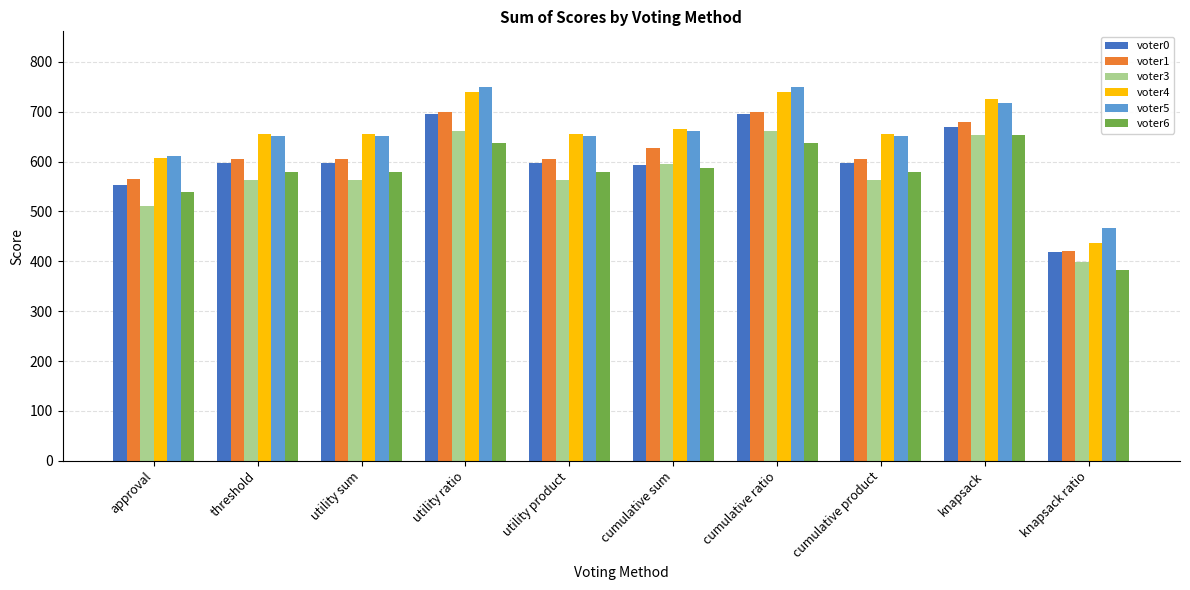

What is the approximate value of voter3 at approval, to the nearest 10?

510